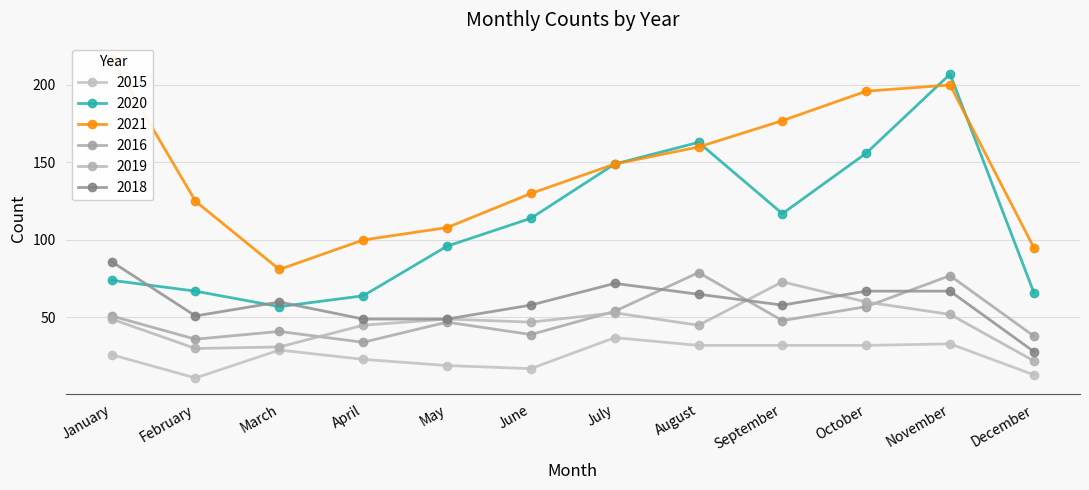

At which category is the sum across all series the highest?

November